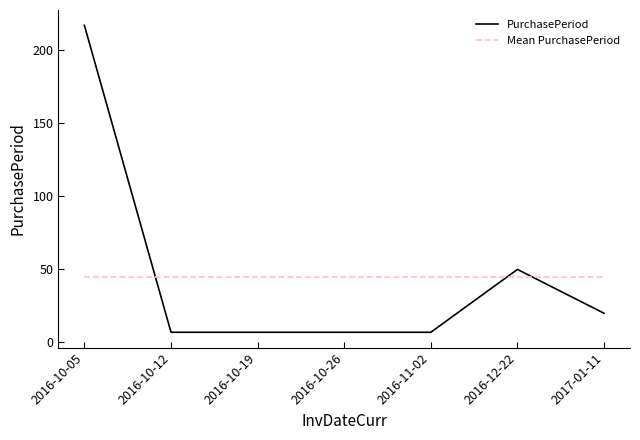

Is the value of PurchasePeriod at 2016-12-22 greater than the value of Mean PurchasePeriod at 2016-11-02?

Yes